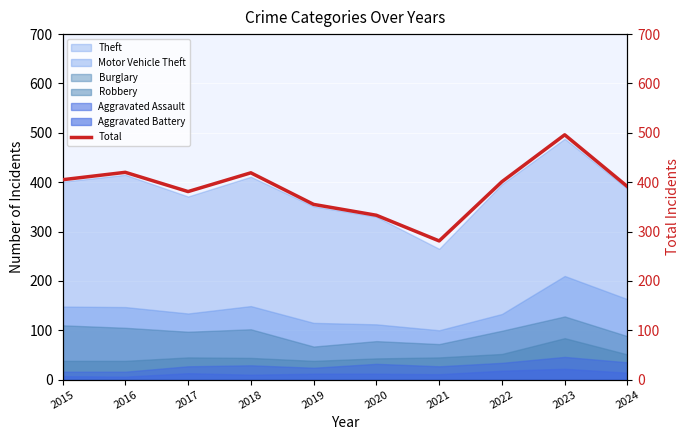

Reading left to right, list all the values displayed in this chart.

405	420	381	419	355	333	281	401	496	391